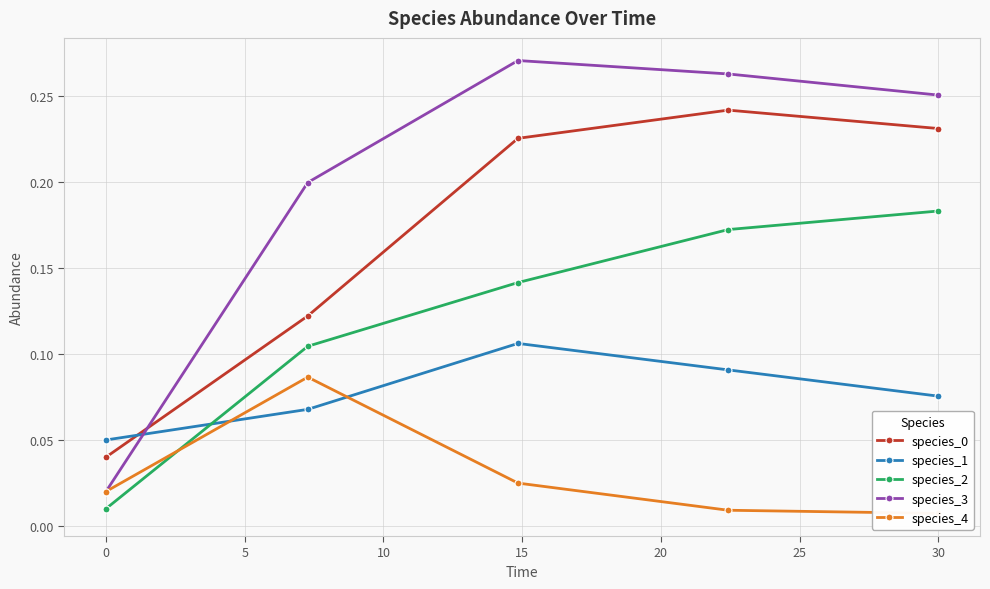

Which series ends up on top after the final intersection of species_0 and species_3?

species_3